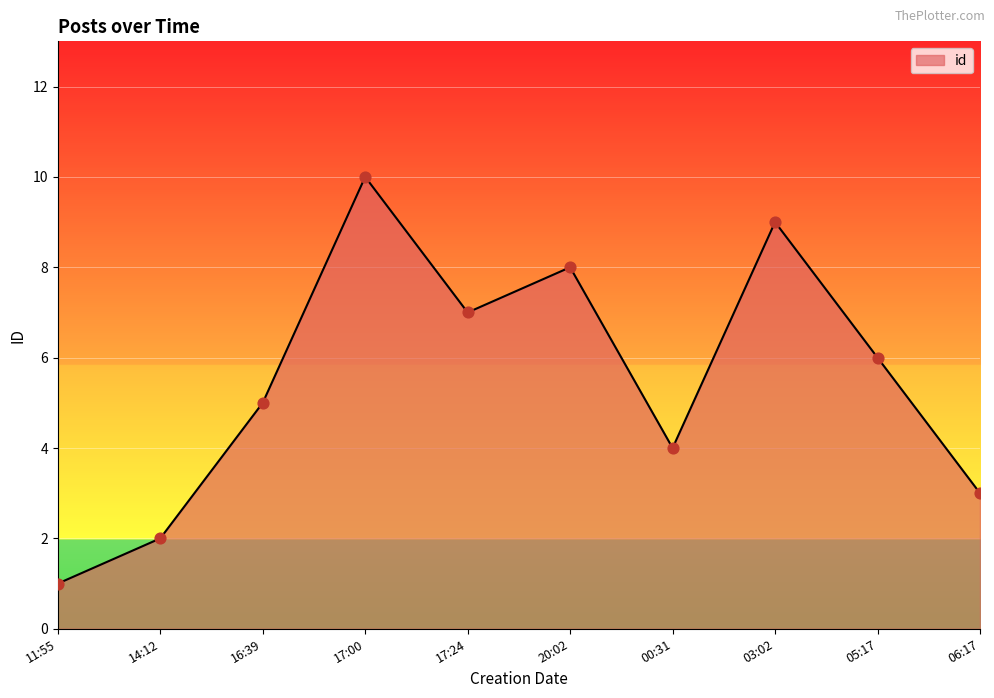

Approximately how many times larger is the value at 17:24 compared to 06:17?

2.3